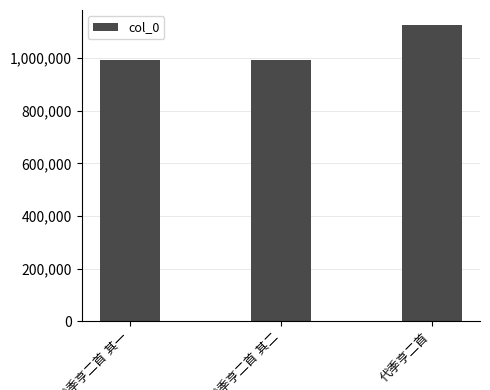

What is the maximum value shown in the chart?

1126712